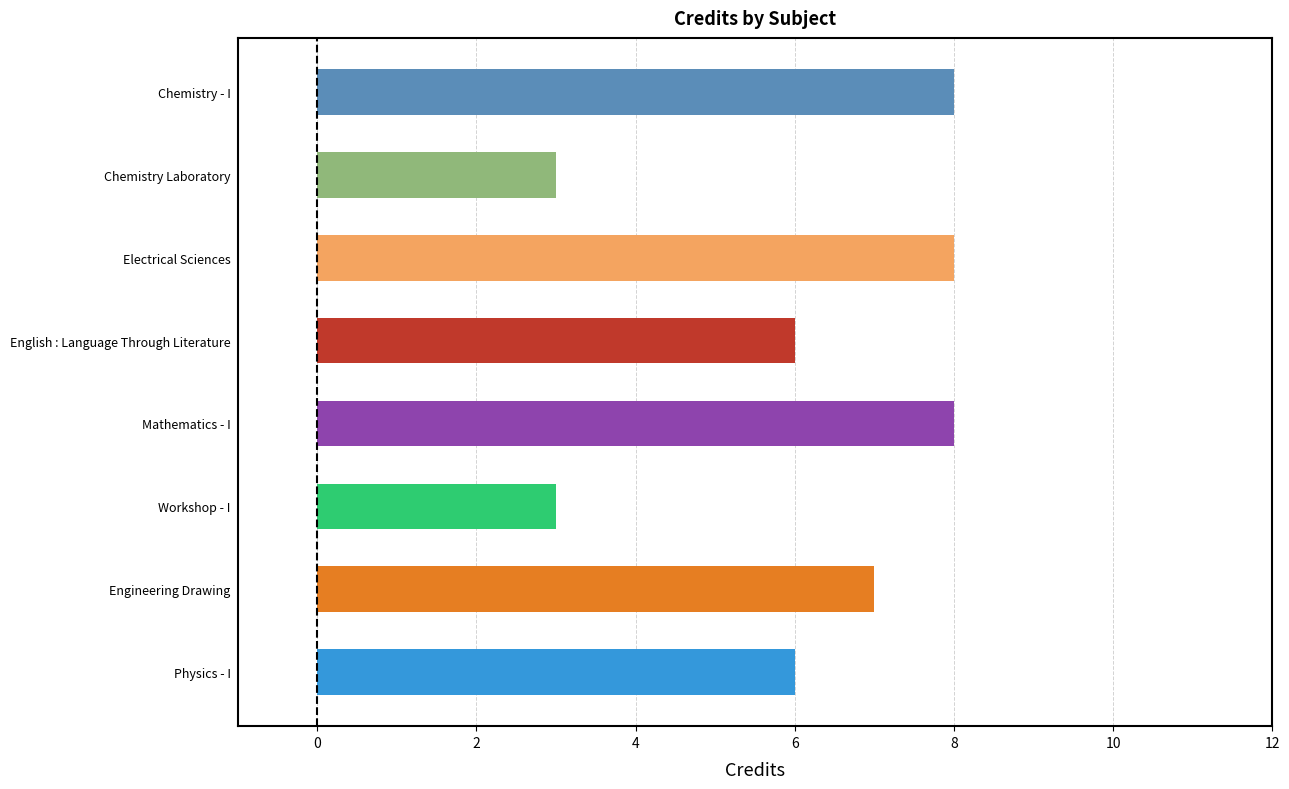

What is the greatest value displayed?

8